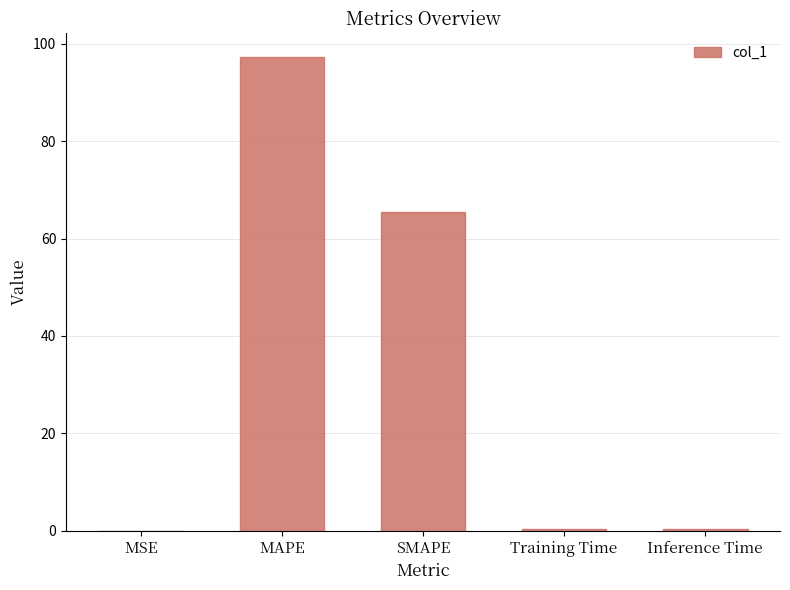

Is it true that the value at MSE is 0.0?

True